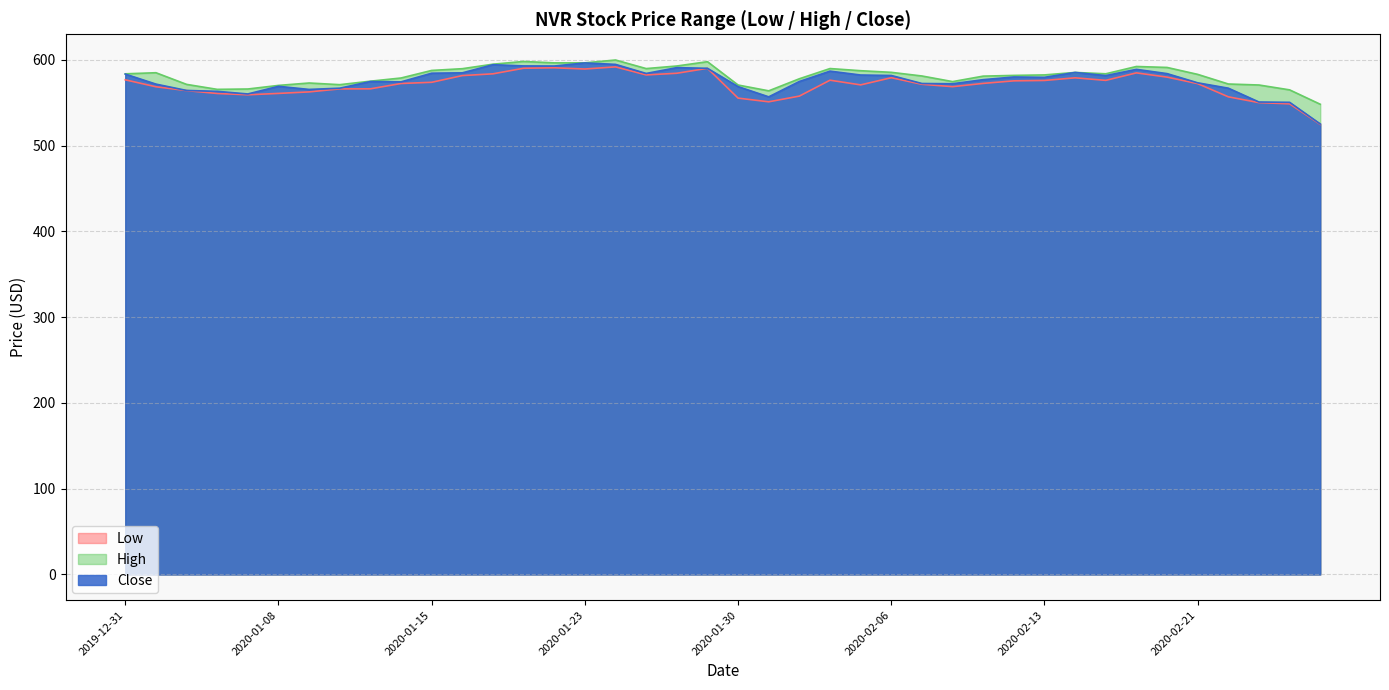

What position from the right is 2020-01-30?

20